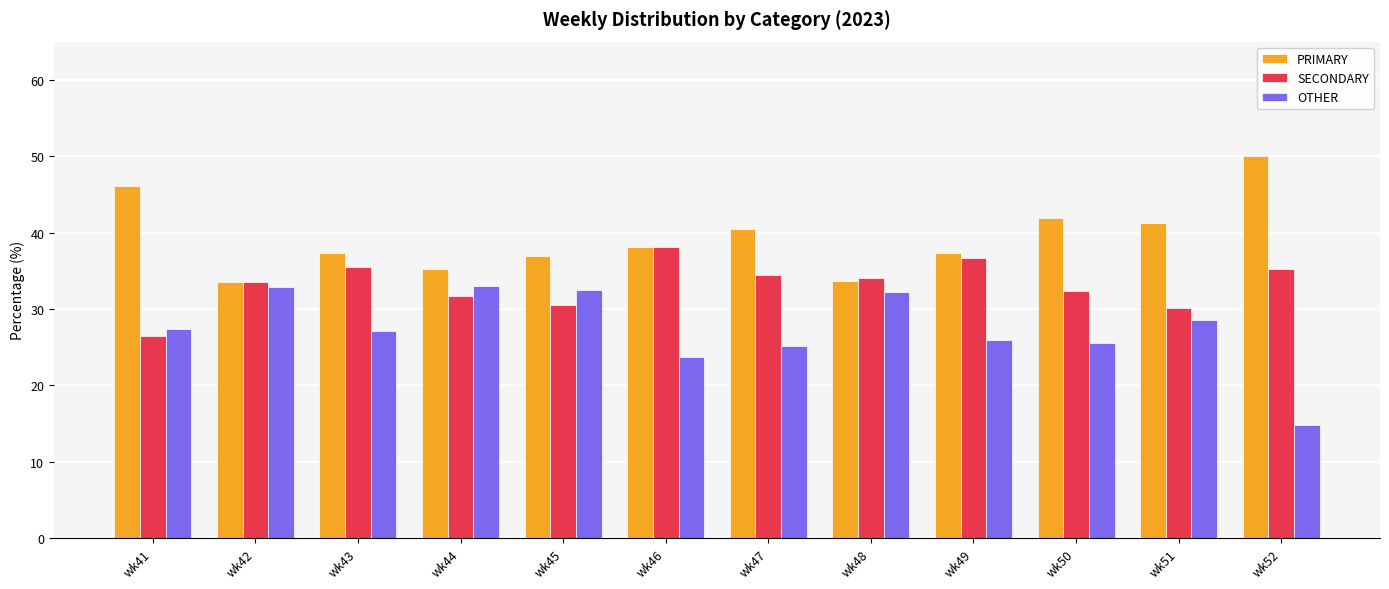

The SECONDARY series shows 38.1 at wk46. True or false?

True